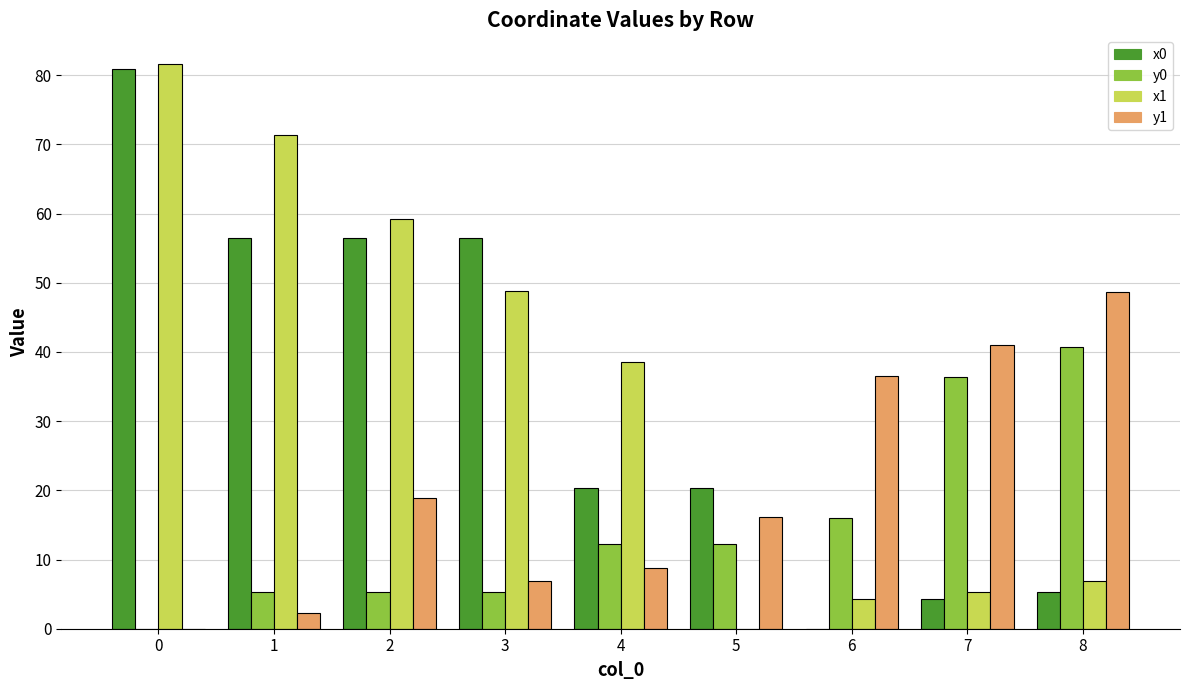

What is the greatest value displayed?

81.7